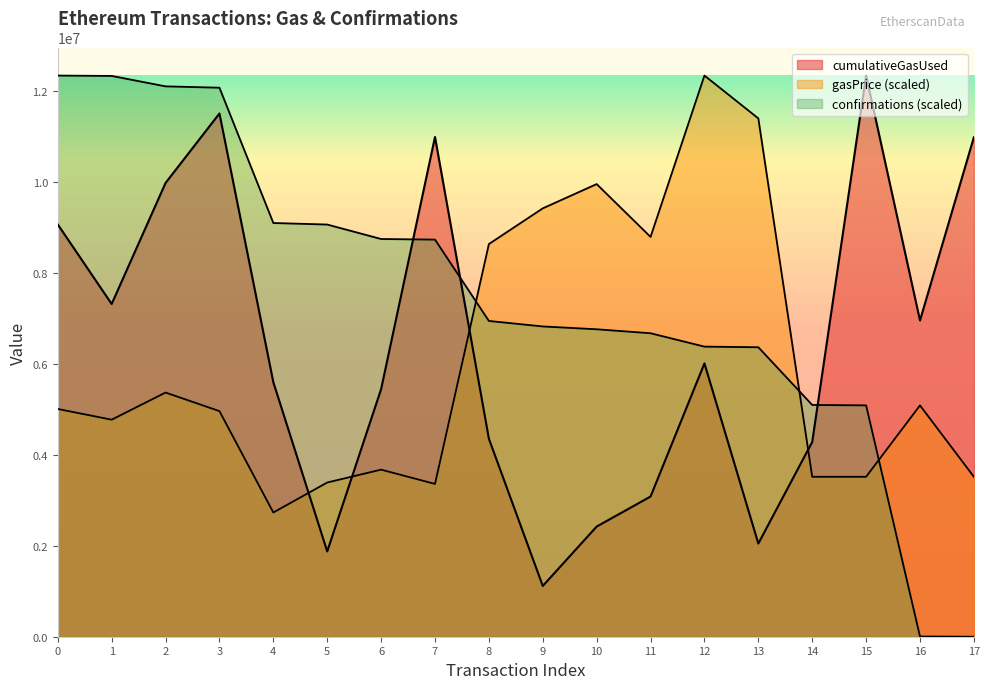

Is it true that cumulativeGasUsed equals 1115924.0 at 9?

True